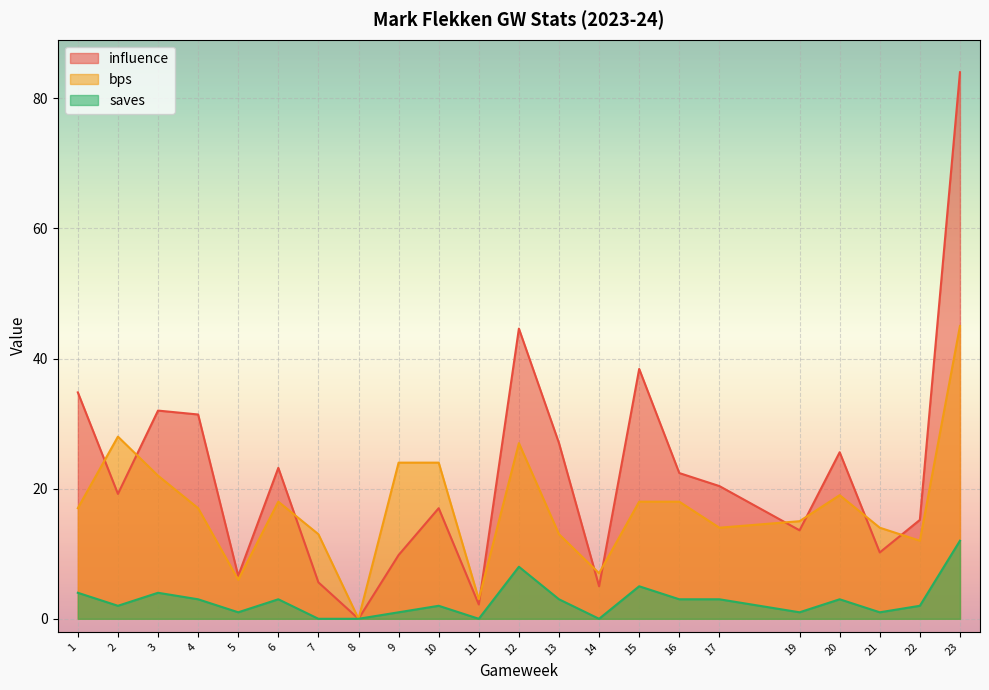

Count the number of categories in the chart.

22